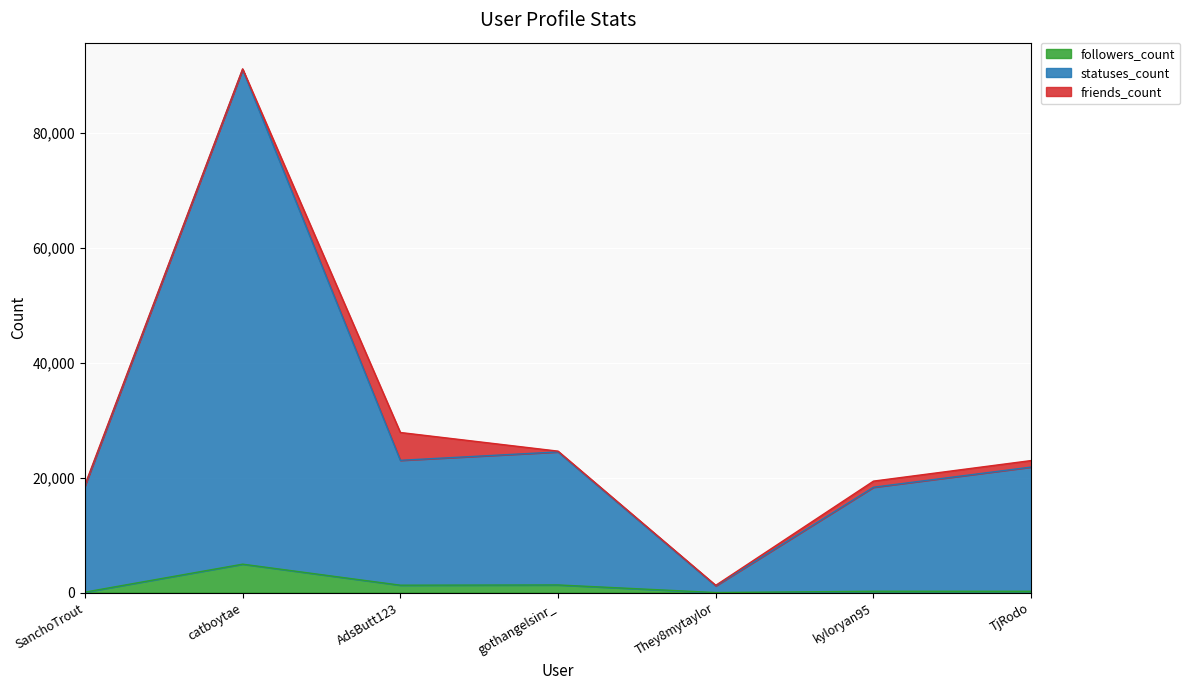

At which category is the sum across all series the highest?

catboytae